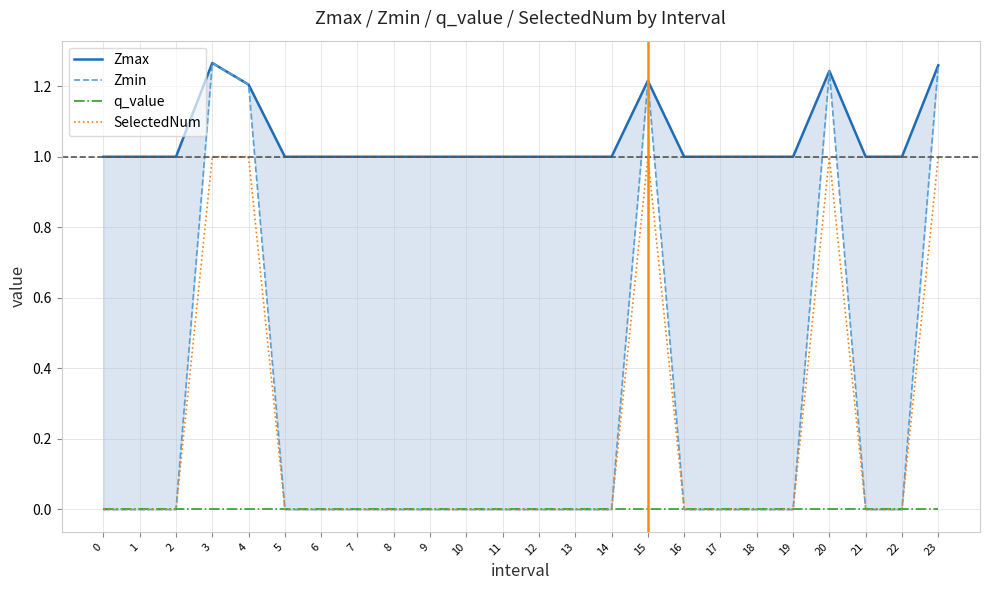

How many distinct data groups are displayed?

4